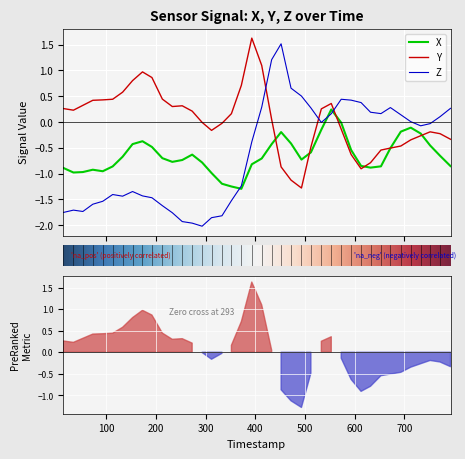

What is the highest value of the Z series?

1.5